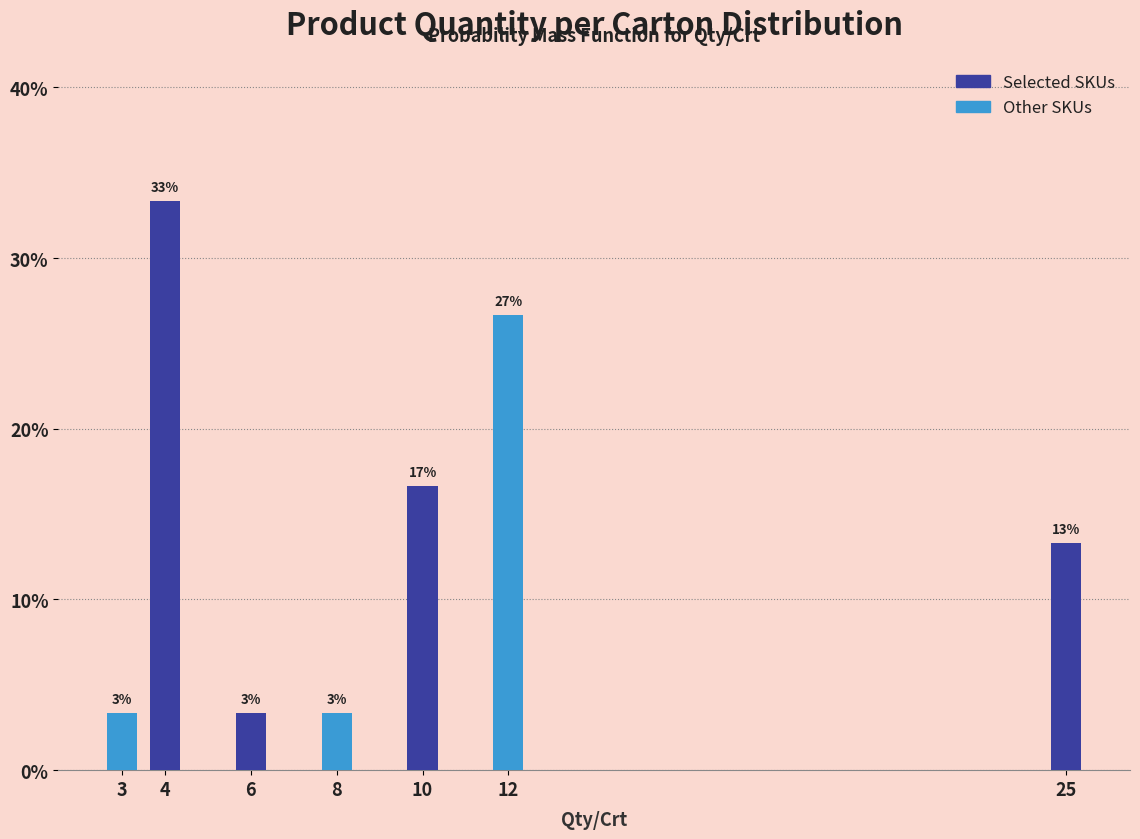

Are the bars horizontal?

No